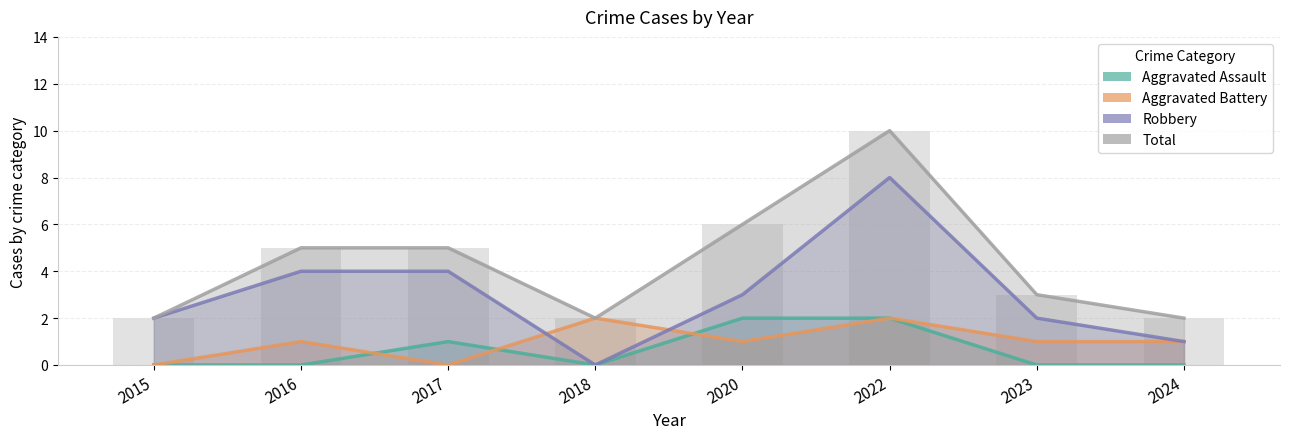

What value does the Aggravated Assault series have at 2020?

2